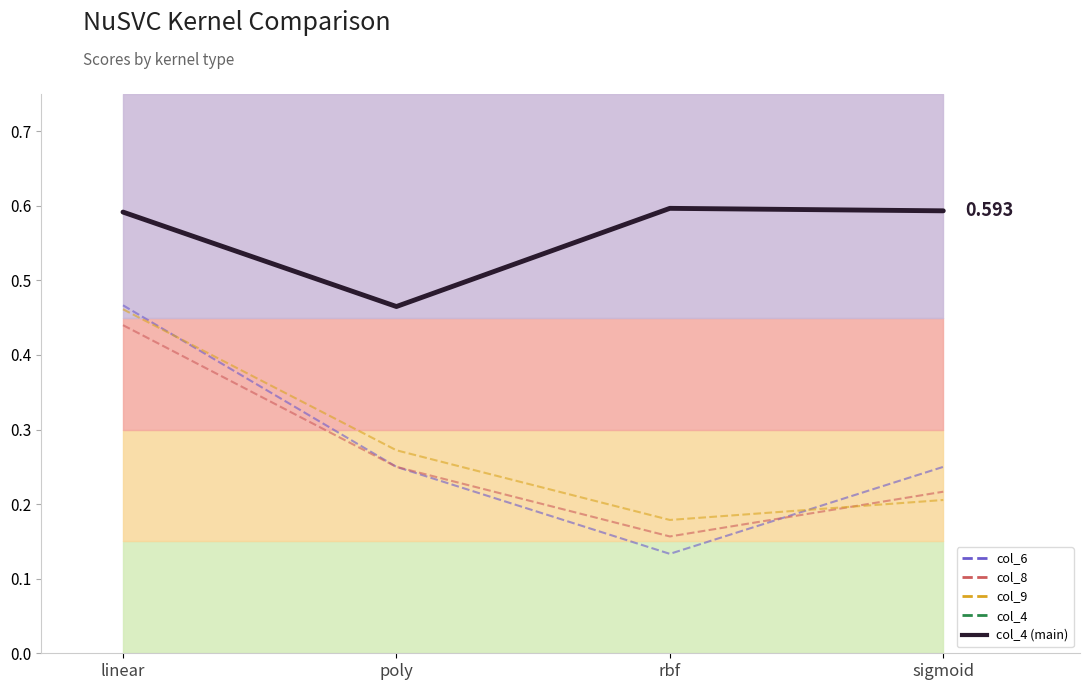

Reading left to right, extract all data points from this chart.

col_6_line: linear=0.5	poly=0.2	rbf=0.1	sigmoid=0.2
col_8_line: linear=0.4	poly=0.2	rbf=0.2	sigmoid=0.2
col_9_line: linear=0.5	poly=0.3	rbf=0.2	sigmoid=0.2
col_4_line: linear=0.6	poly=0.5	rbf=0.6	sigmoid=0.6
col_4_main: linear=0.6	poly=0.5	rbf=0.6	sigmoid=0.6